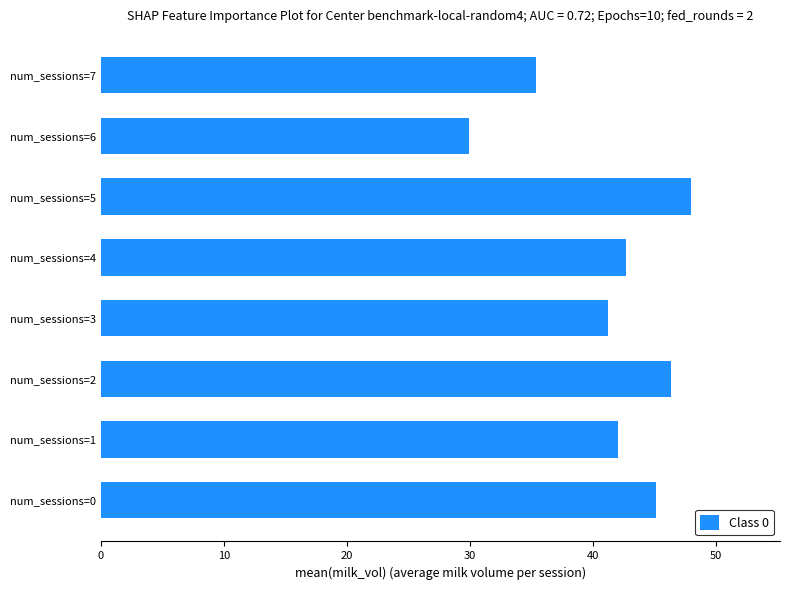

Which label corresponds to the smallest value in the chart?

num_sessions=6